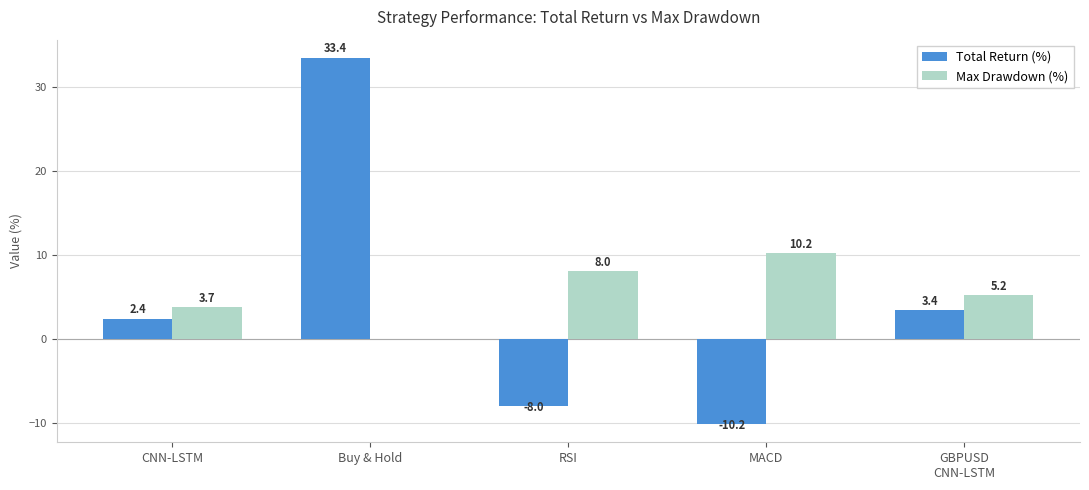

Where is Total Return (%) nearest to the value 11?

GBPUSD
CNN-LSTM